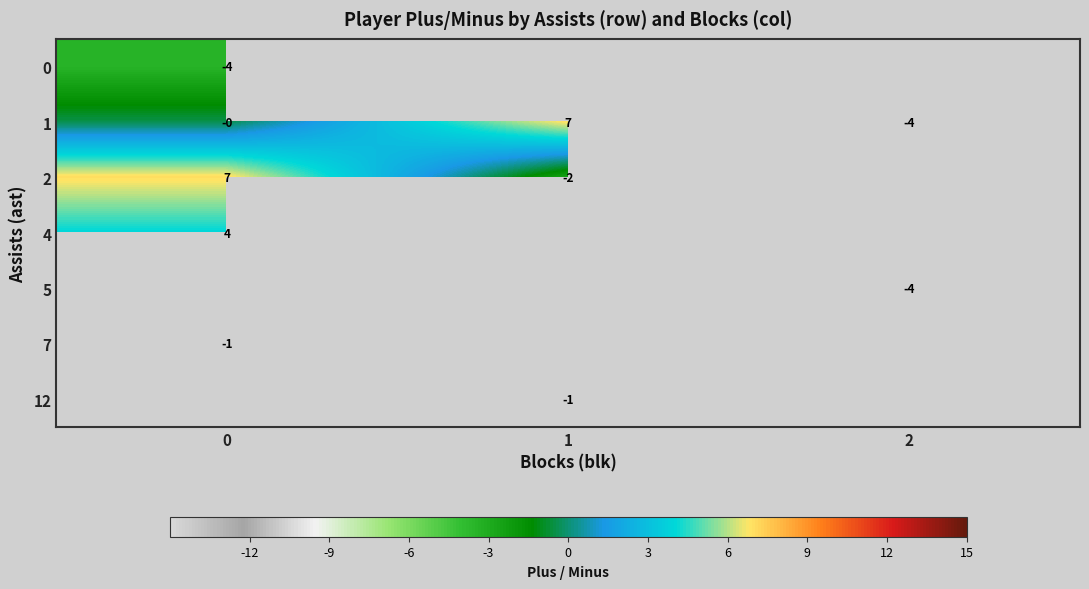

What is the spread (max minus min) of values at 0?

10.5